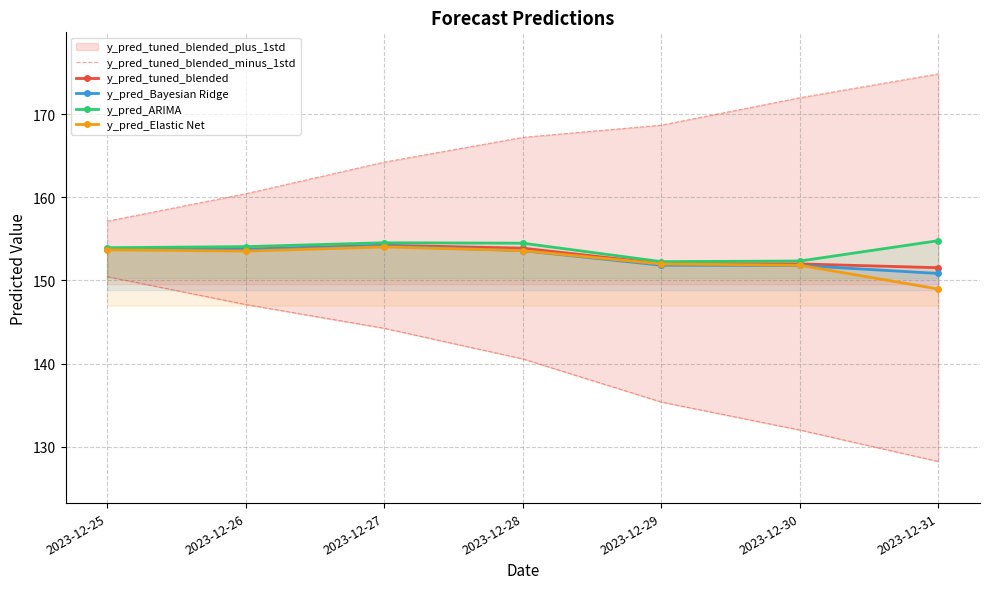

True or false: y_pred_Elastic Net and y_pred_tuned_blended cross at least once.

False